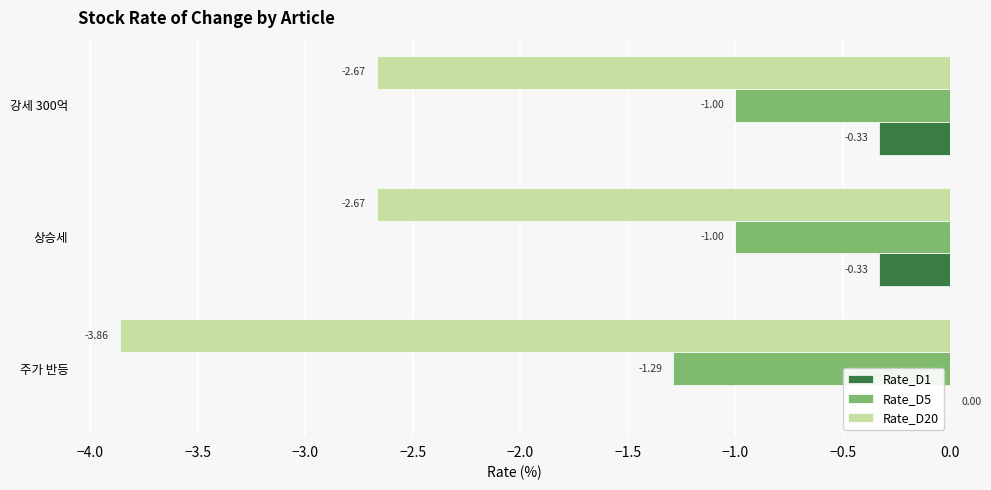

Which series has the largest total across all categories?

Rate_D1